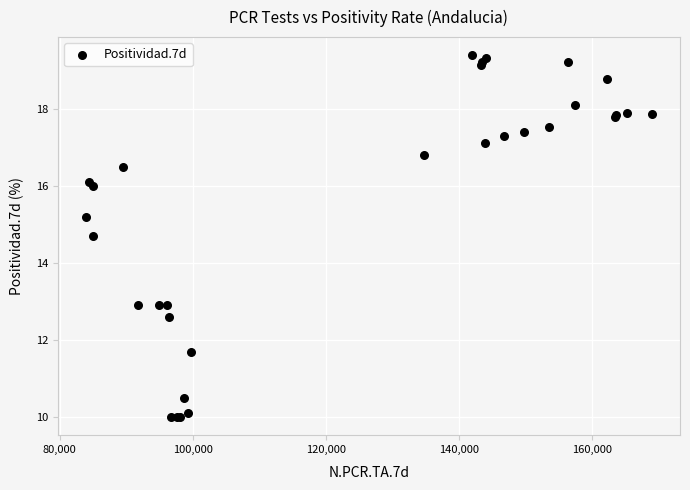

What Y value in the scatter plot is closest to 14?

14.7